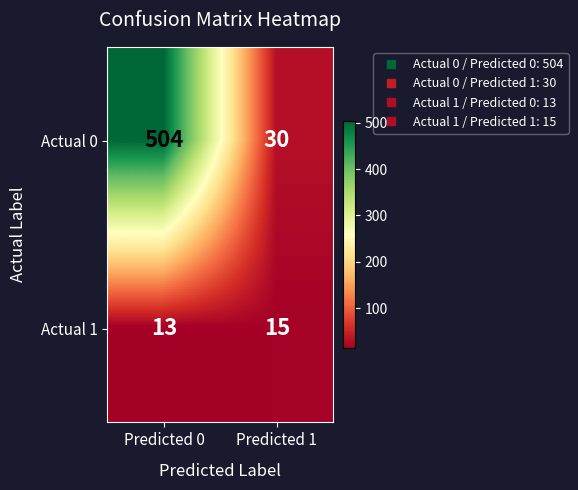

Rank the series by their average value, from highest to lowest.

Actual 0, Actual 1